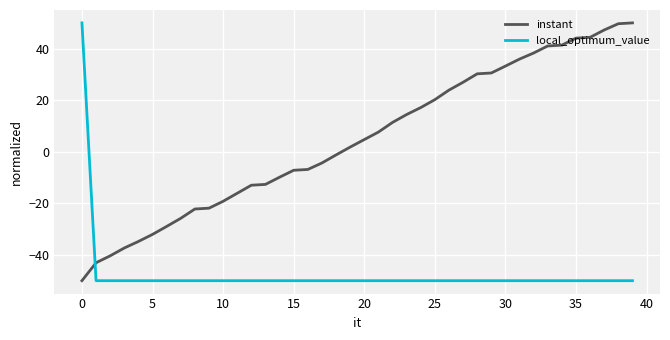

What is the maximum value shown in the chart?

50.0